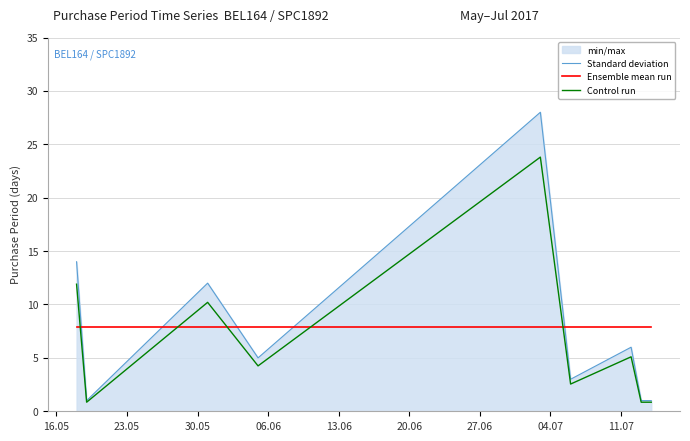

At how many categories does at least one series exceed 22?

1